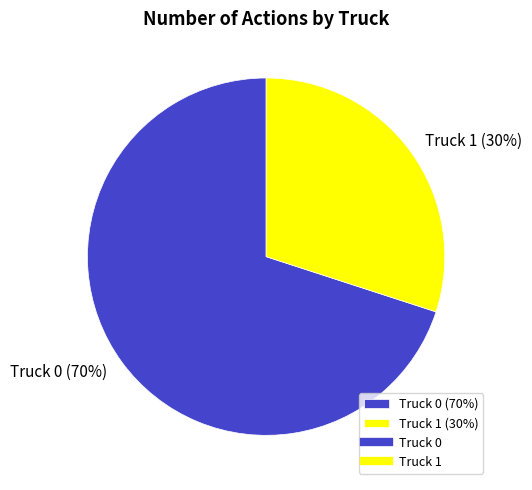

To the nearest percent, what is the average slice percentage?

50%